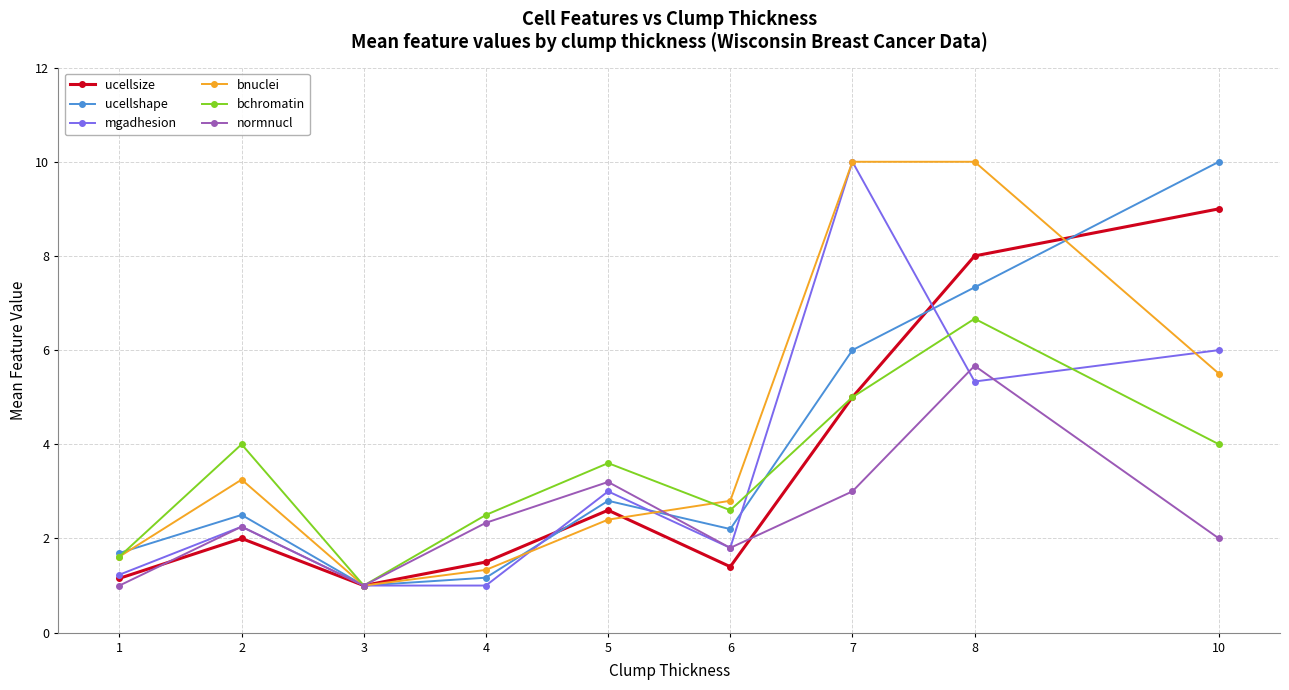

At how many categories does at least one series exceed 3?

5